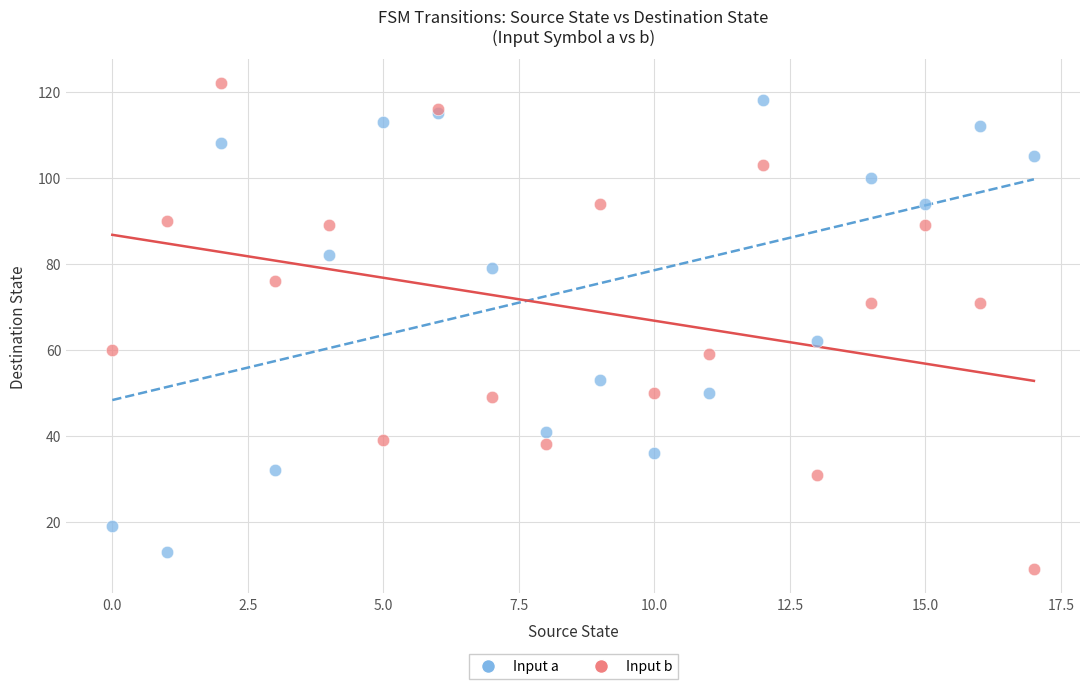

What are all the series names shown in the legend?

Input a, Input b